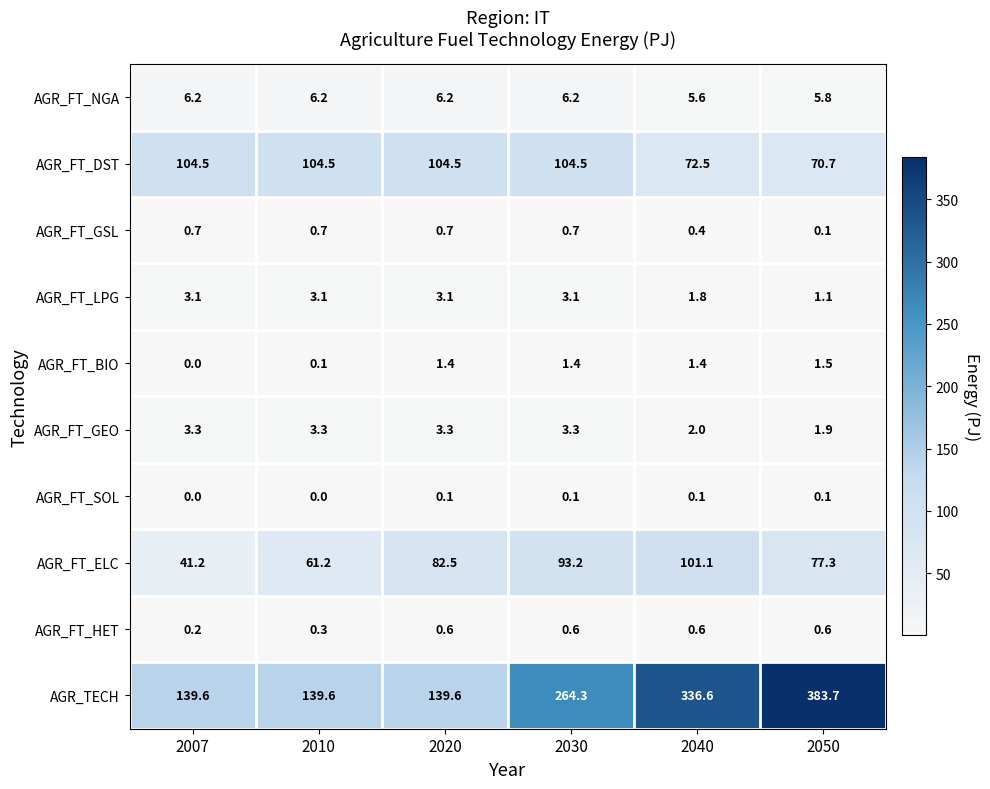

Rank the series at 2020 from lowest to highest value.

AGR_FT_SOL, AGR_FT_HET, AGR_FT_GSL, AGR_FT_BIO, AGR_FT_LPG, AGR_FT_GEO, AGR_FT_NGA, AGR_FT_ELC, AGR_FT_DST, AGR_TECH